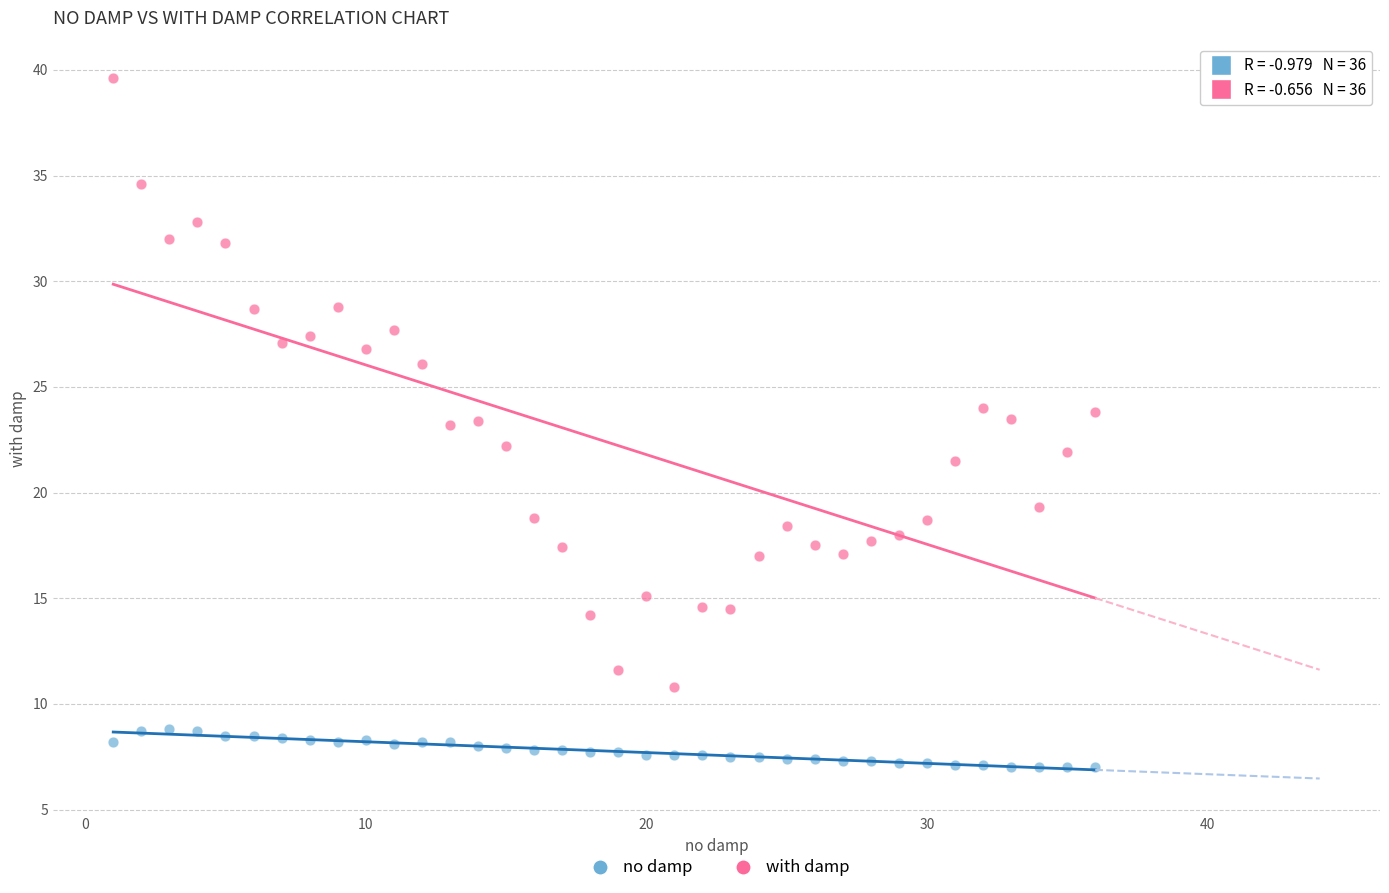

Which series has the largest Y range (max minus min)?

with damp